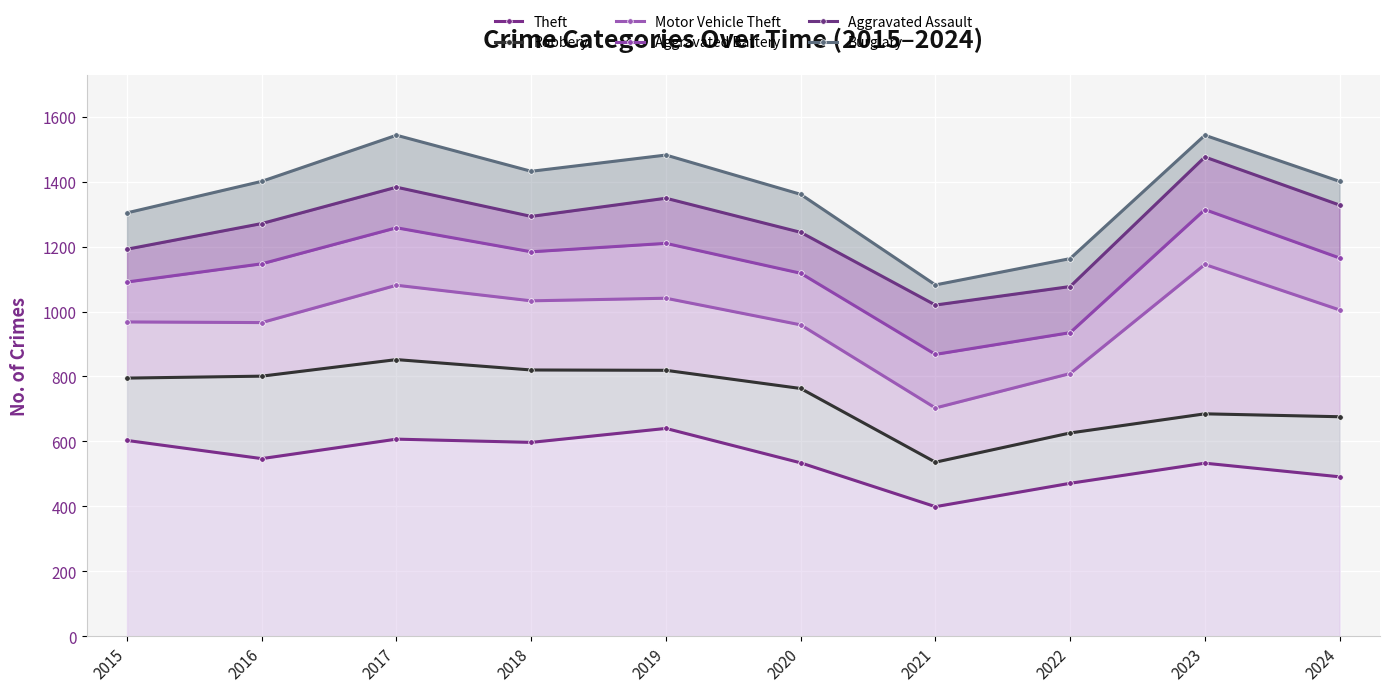

True or false: Aggravated Assault and Motor Vehicle Theft cross at least once.

False